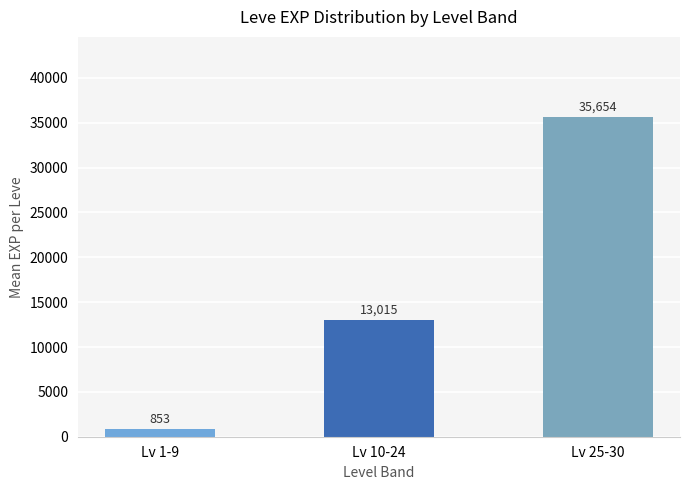

What is the value of the 3rd bar from the left?

35654